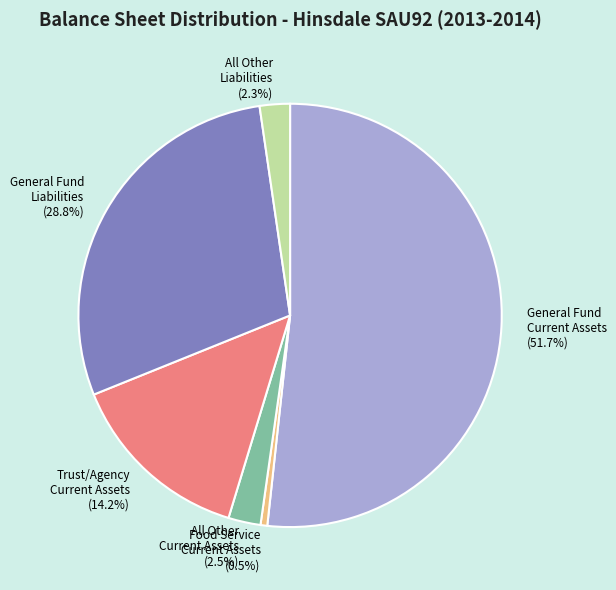

How much of the chart is everything except Trust/Agency Current Assets (14.2%)?

85.8%